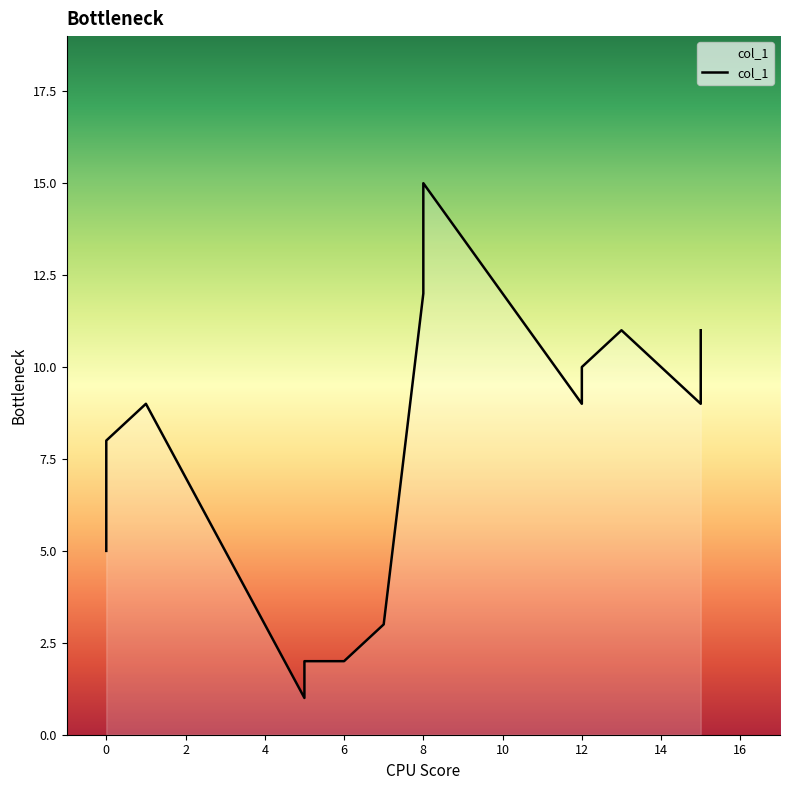

What is the smallest value displayed?

1